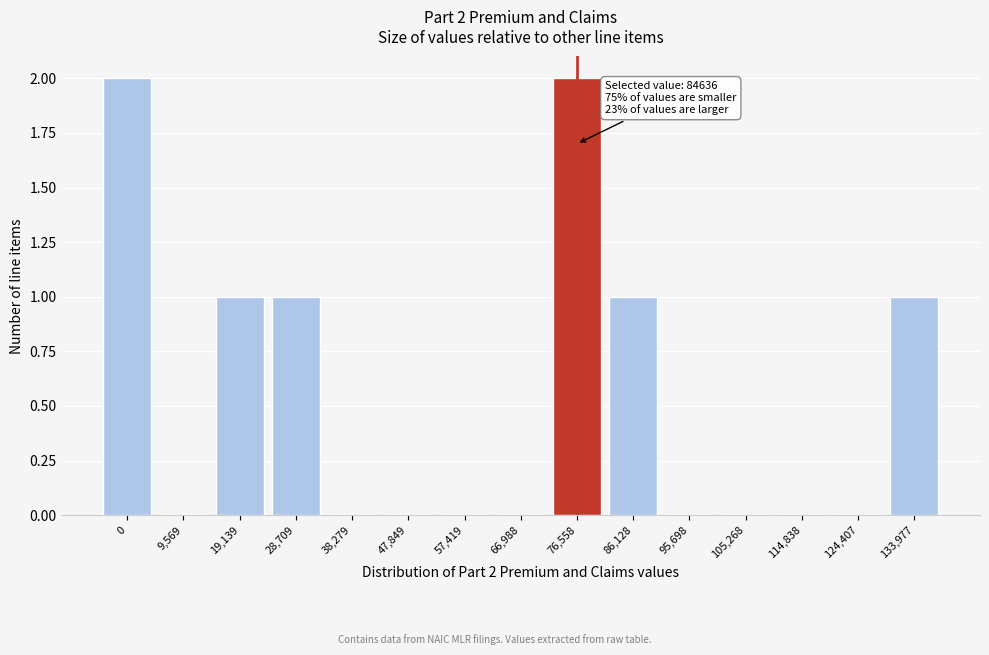

Reading left to right, what are all the values shown in this chart?

0=2	9,569=0	19,139=1	28,709=1	38,279=0	47,849=0	57,419=0	66,988=0	76,558=2	86,128=1	95,698=0	105,268=0	114,838=0	124,407=0	133,977=1